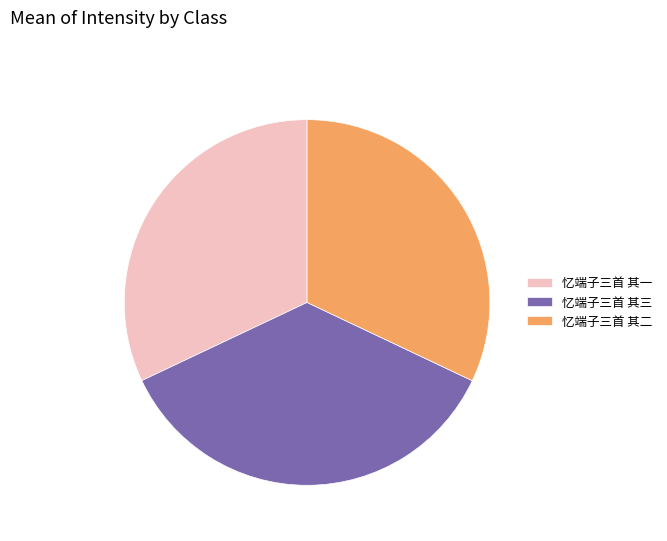

Does any single category account for the majority?

No